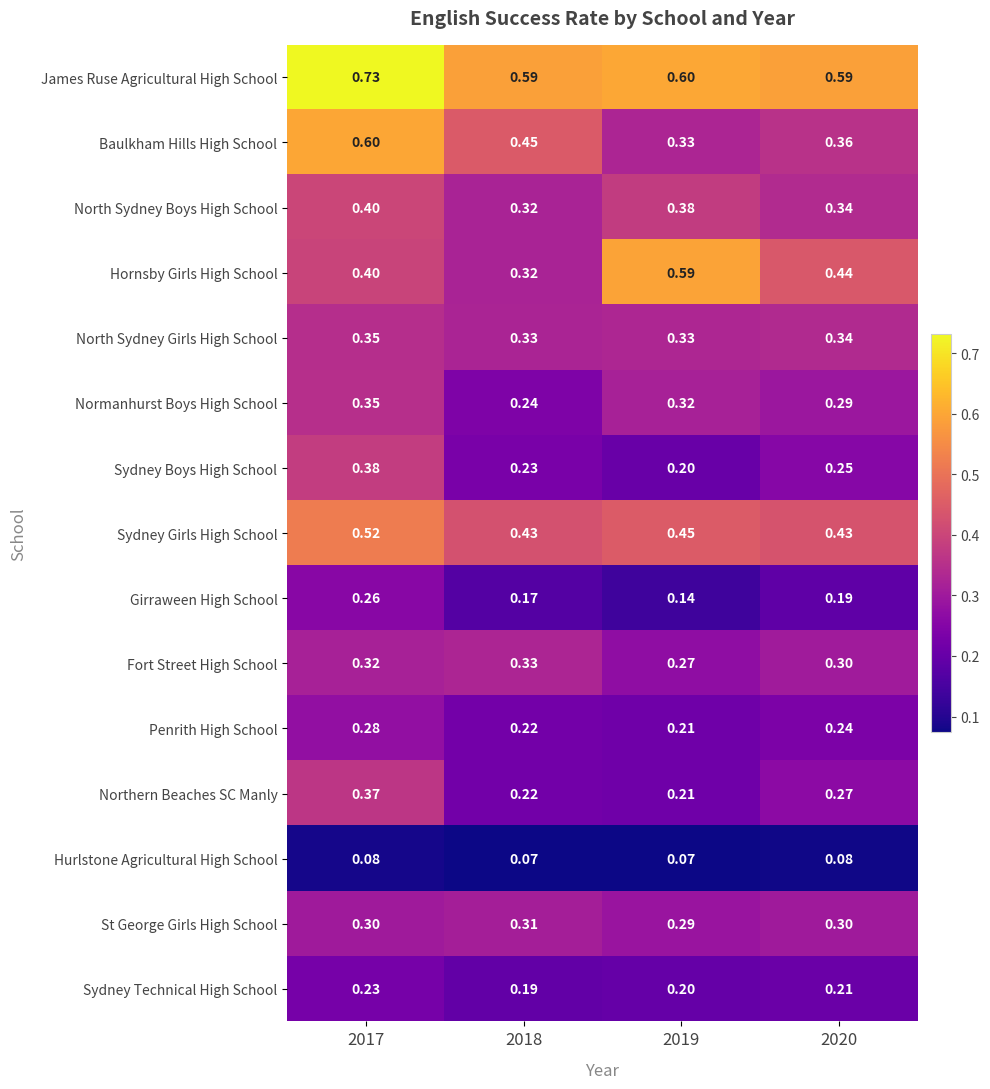

Which series has the largest total across all categories?

James Ruse Agricultural High School